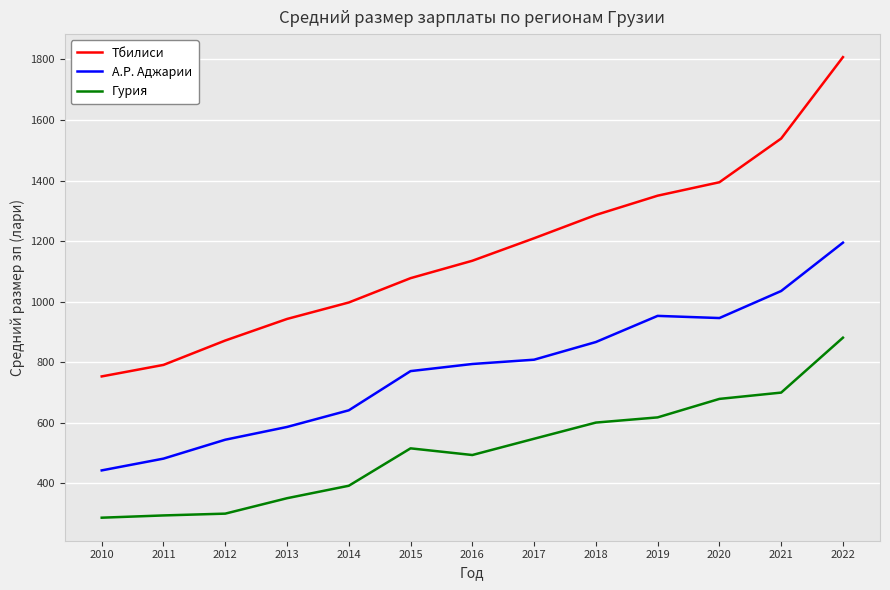

At which category is the sum across all series the highest?

2022